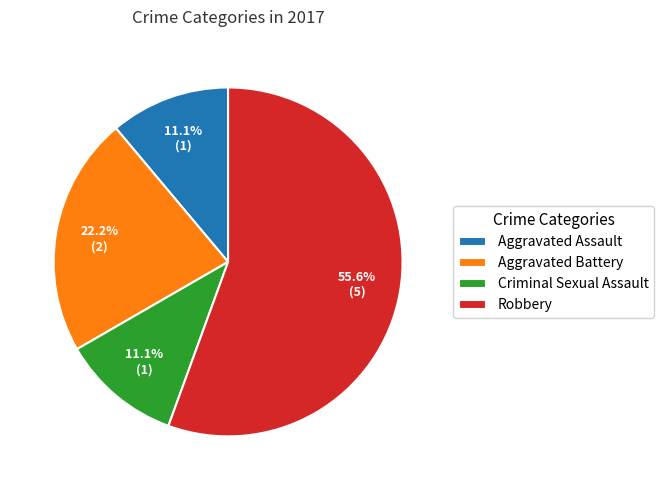

What percentage is the Robbery slice, to the nearest percent?

56%